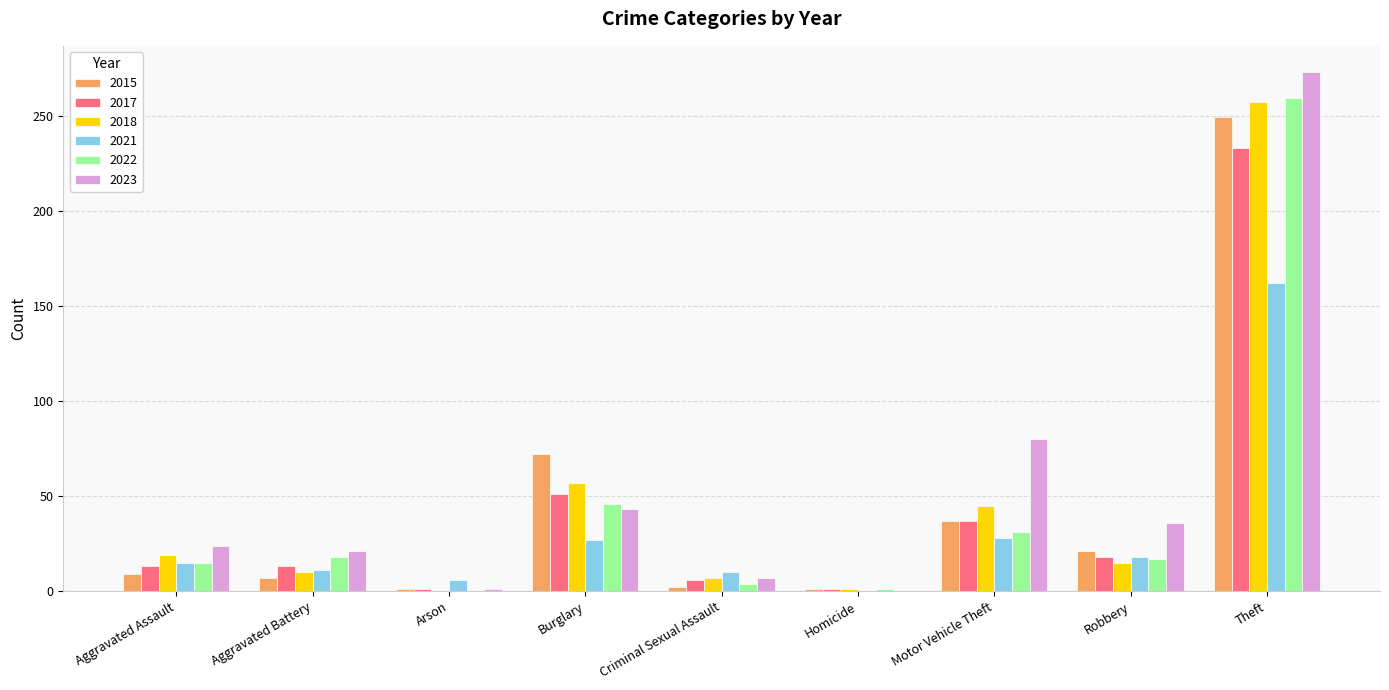

Which series has the widest spread of values?

2023